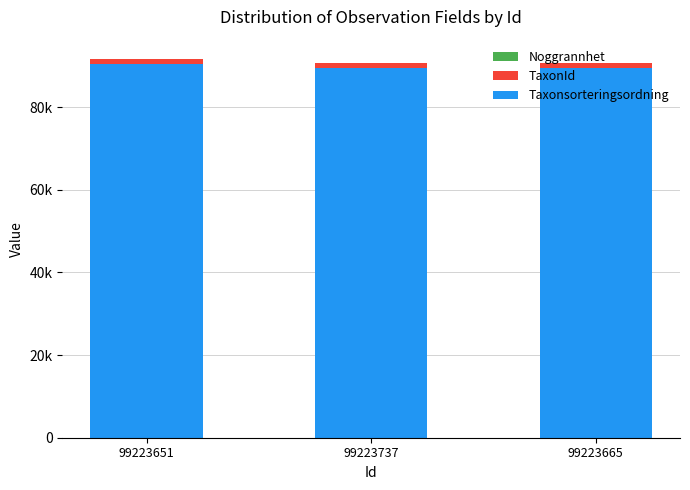

Which series has the largest total across all categories?

Taxonsorteringsordning